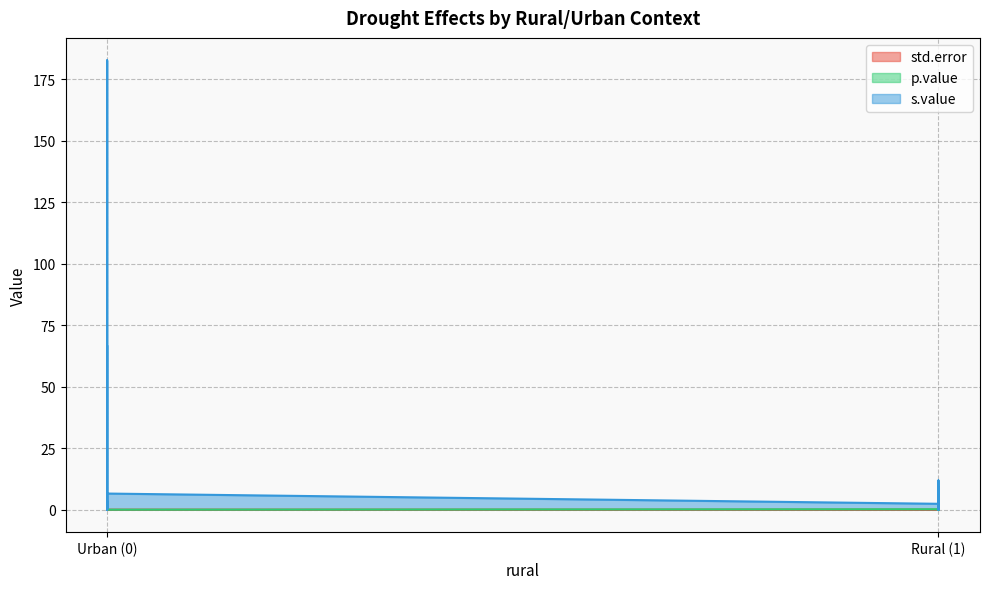

What is the value of the s.value point at the 37th from the left?

1.1